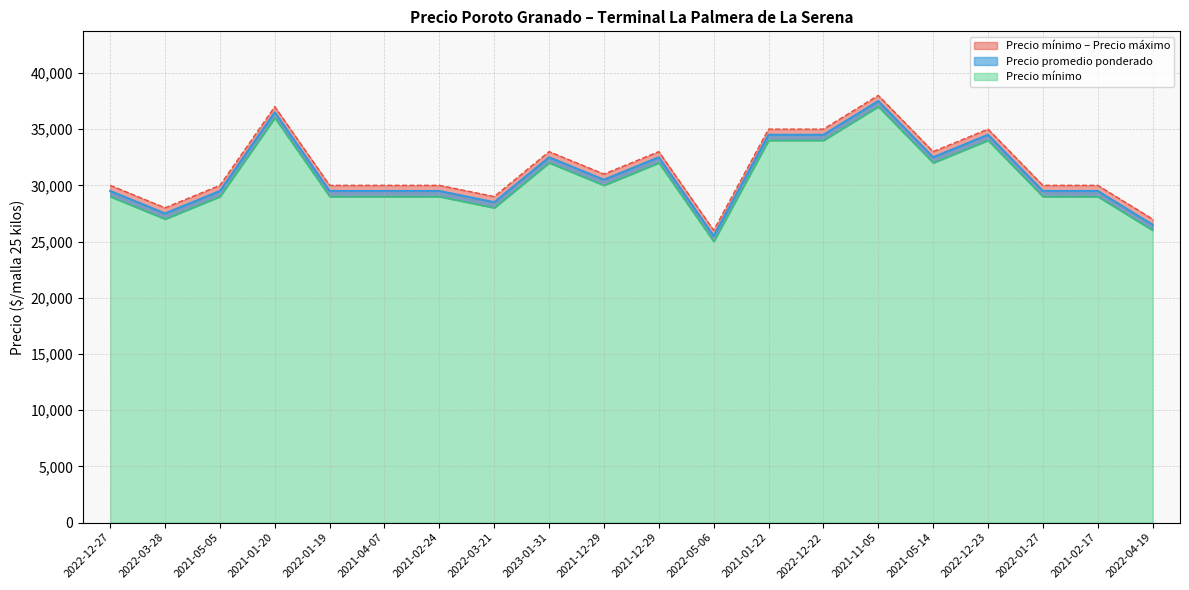

Reading left to right, transcribe all the data shown in this chart.

Precio mínimo: 29500	27500	29500	36500	29500	29500	29500	28500	32500	30500	32500	25500	34500	34500	37500	32500	34500	29500	29500	26500
Precio máximo: 30000	28000	30000	37000	30000	30000	30000	29000	33000	31000	33000	26000	35000	35000	38000	33000	35000	30000	30000	27000
Precio promedio ponderado: 29000	27000	29000	36000	29000	29000	29000	28000	32000	30000	32000	25000	34000	34000	37000	32000	34000	29000	29000	26000